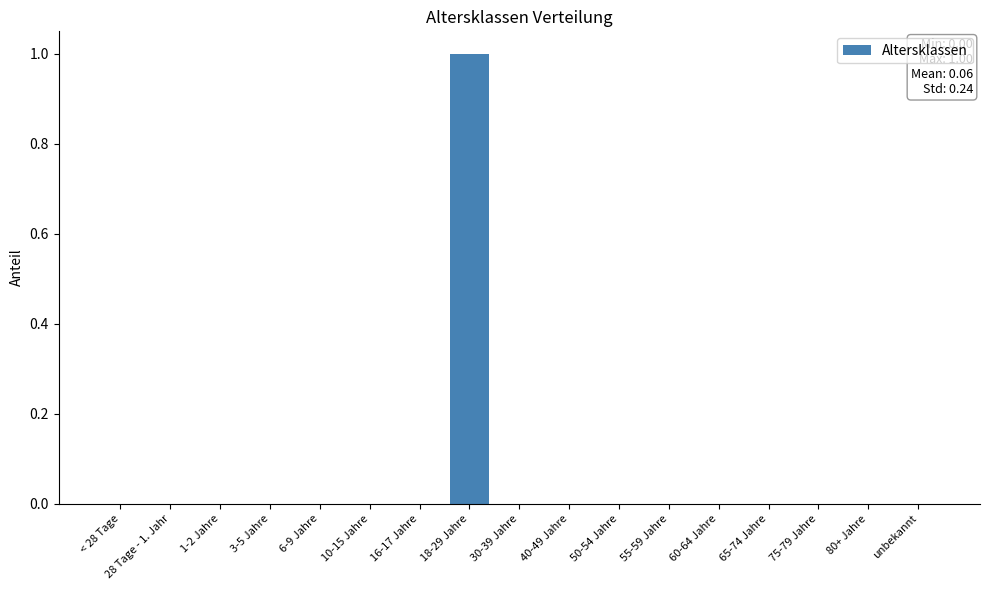

Reading left to right, what are all the values shown in this chart?

0	0	0	0	0	0	0	1	0	0	0	0	0	0	0	0	0